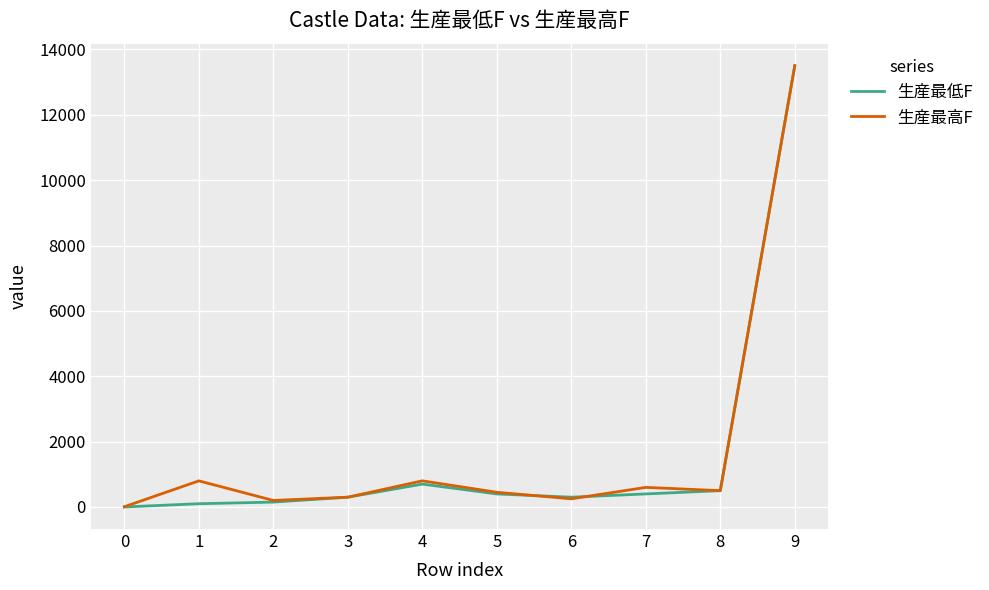

The value of 生産最高F at 3 is 300. True or false?

True